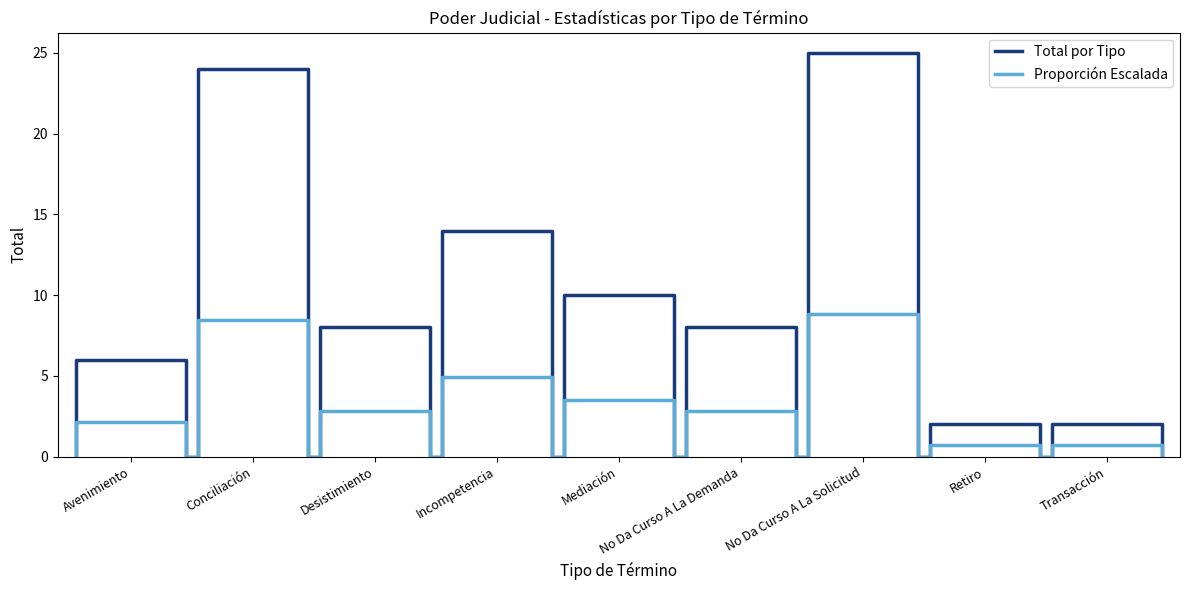

Which series has the largest total across all categories?

Total por Tipo